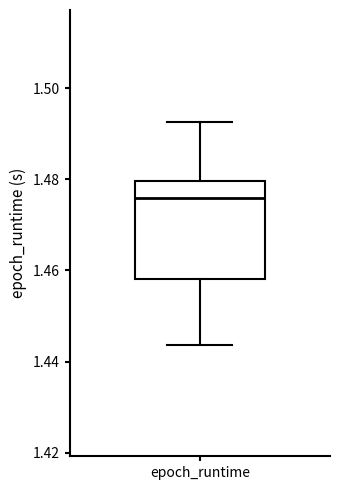

Transcribe this box plot: give where the median line is, the range the box spans, and where the two whiskers end, as read against the y-axis. The values are not printed on the chart, so give them approximately, as read against the axis.

median 1.476, box 1.458 to 1.480, whiskers 1.444 to 1.492